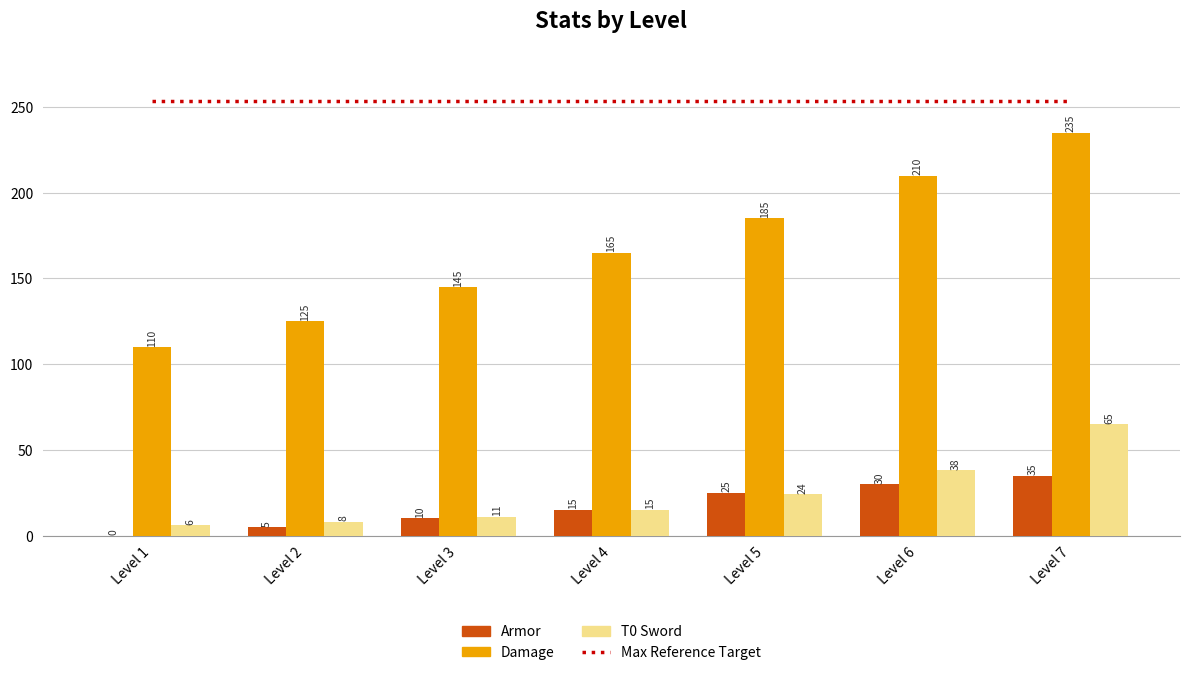

What is the average value of the Damage series?

167.9